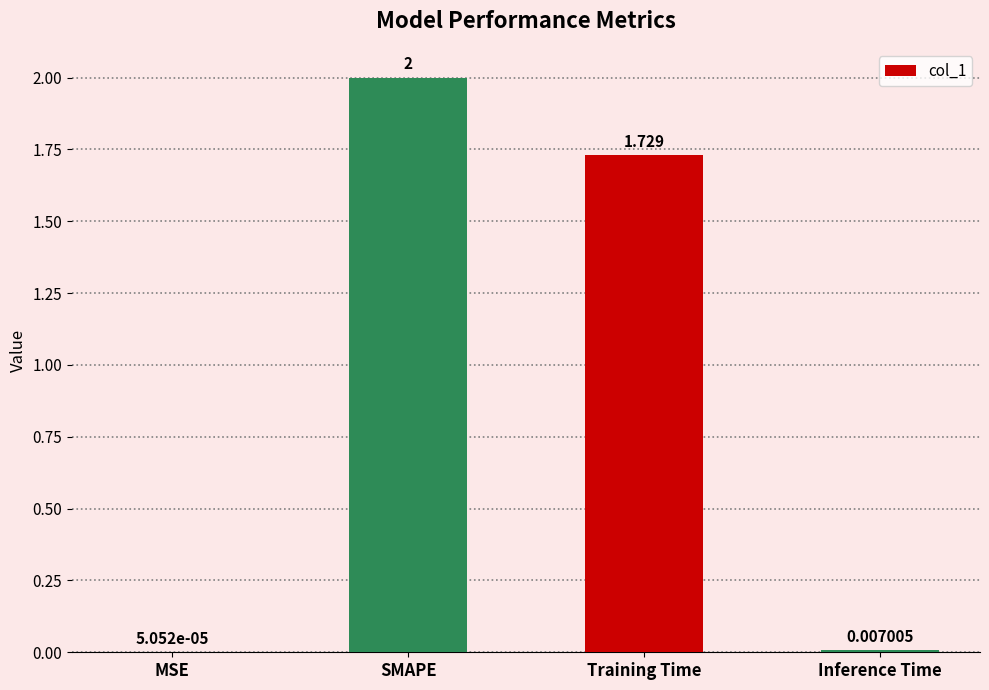

How many data points does each series have?

4